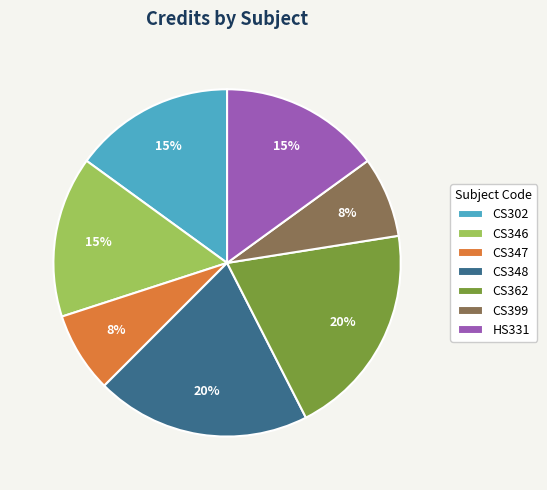

Do CS302 and CS348 together represent more than half of the pie?

No